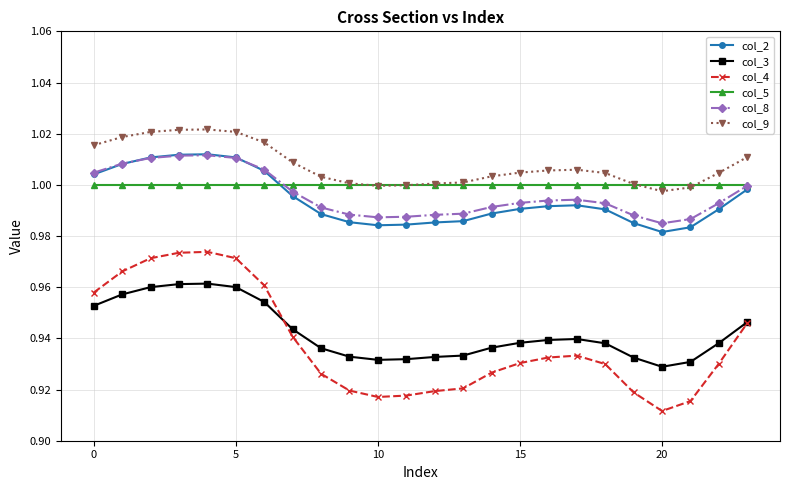

Which series has the largest total across all categories?

col_9